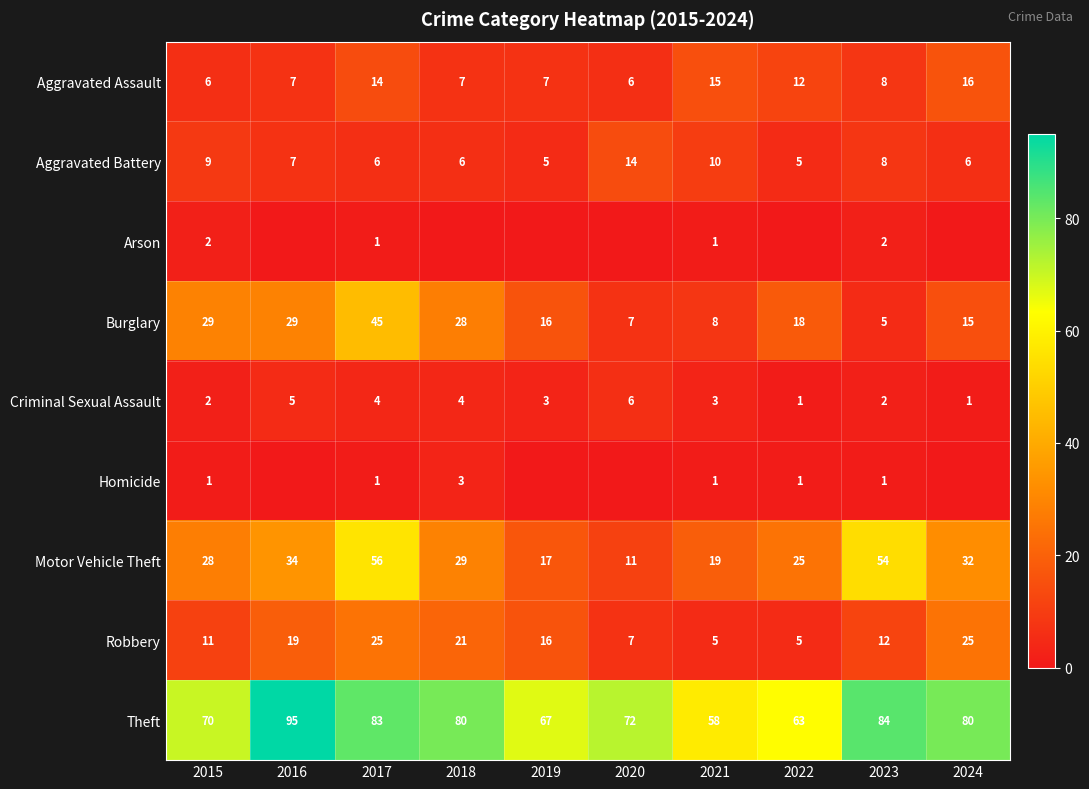

Between 2017 and 2023, which series saw the biggest shift?

Burglary